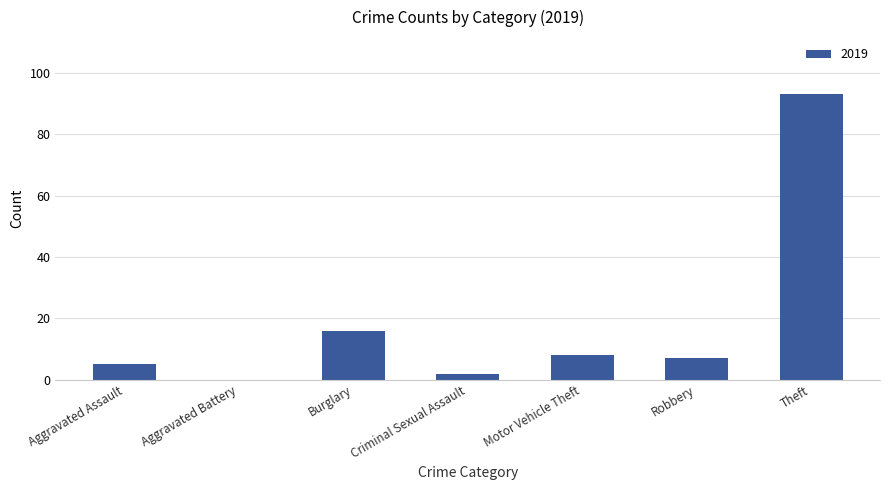

What is the change in value from Aggravated Assault to Motor Vehicle Theft?

+3